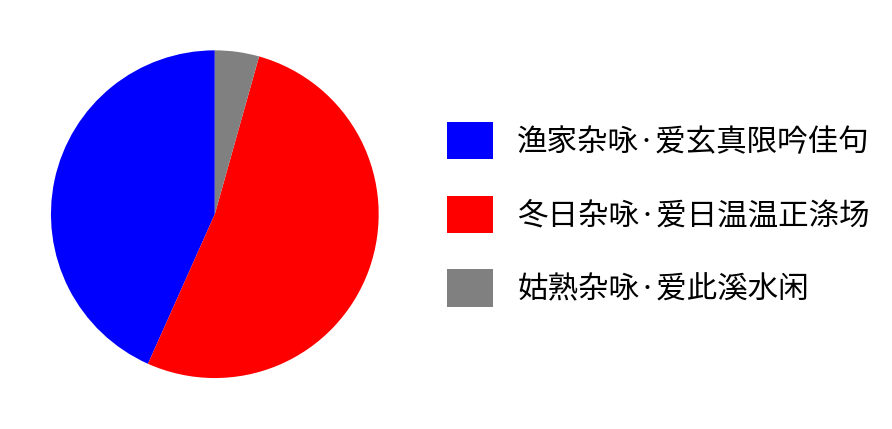

Rank the categories by value from lowest to highest.

姑熟杂咏·爱此溪水闲, 渔家杂咏·爱玄真限吟佳句, 冬日杂咏·爱日温温正涤场